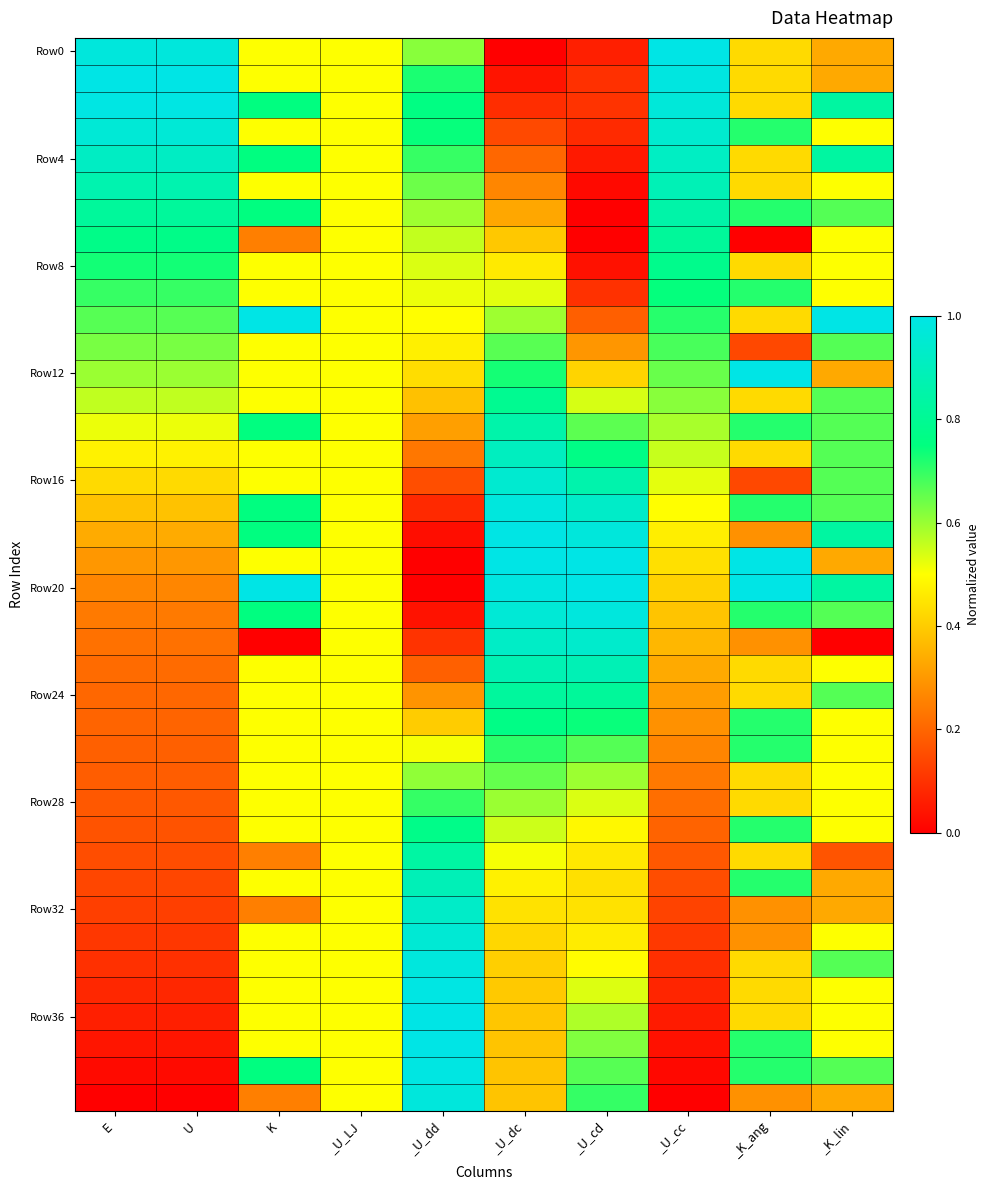

Which series changed the most between _K_ang and _K_lin?

Row12